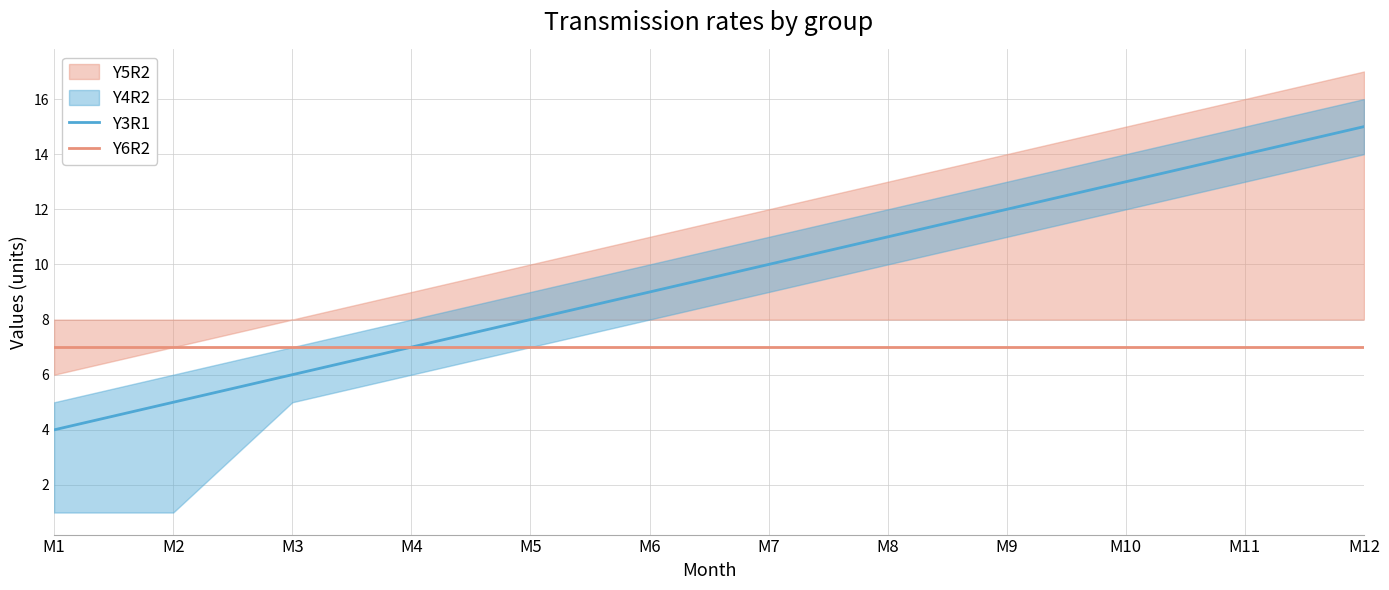

Which series has the largest total across all categories?

Y3R1